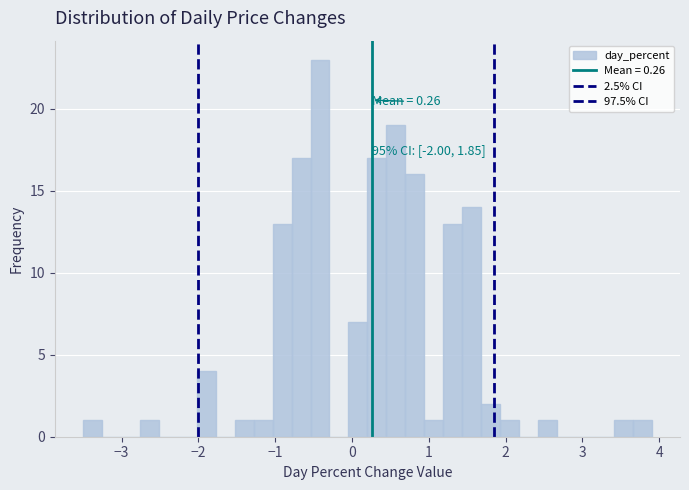

Read against the x-axis, roughly where is the centre of the tallest bar?

-0.4